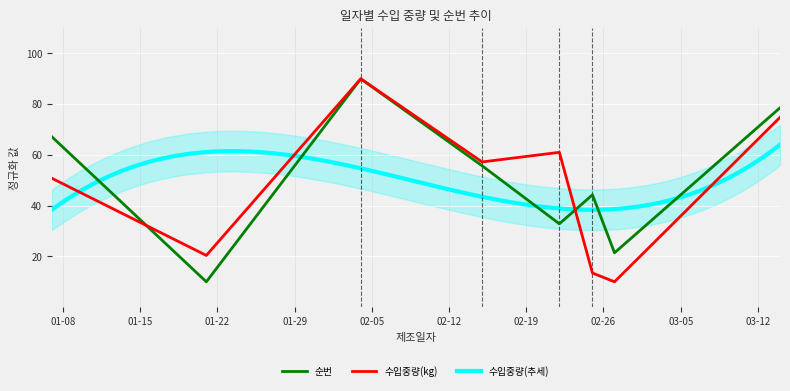

In 수입중량(kg), how many points are higher than both neighbors (excluding endpoints)?

2